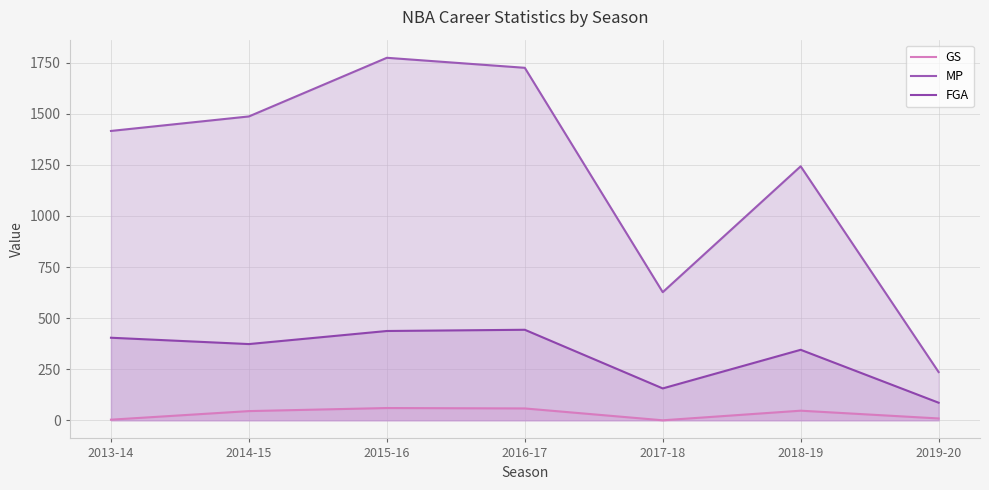

What is the sum of the MP values at 2013-14 and 2019-20?

1652